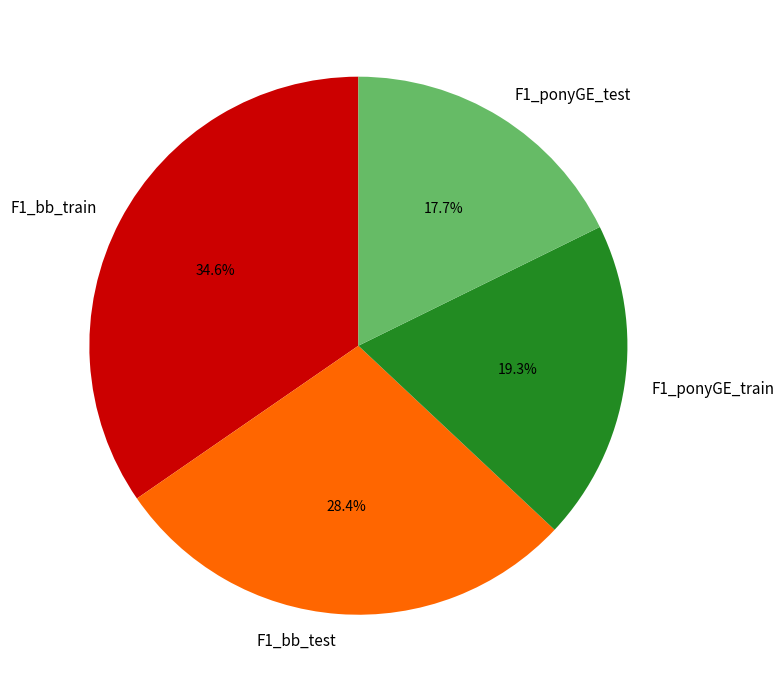

What portion of the pie excludes F1_bb_train?

65.4%